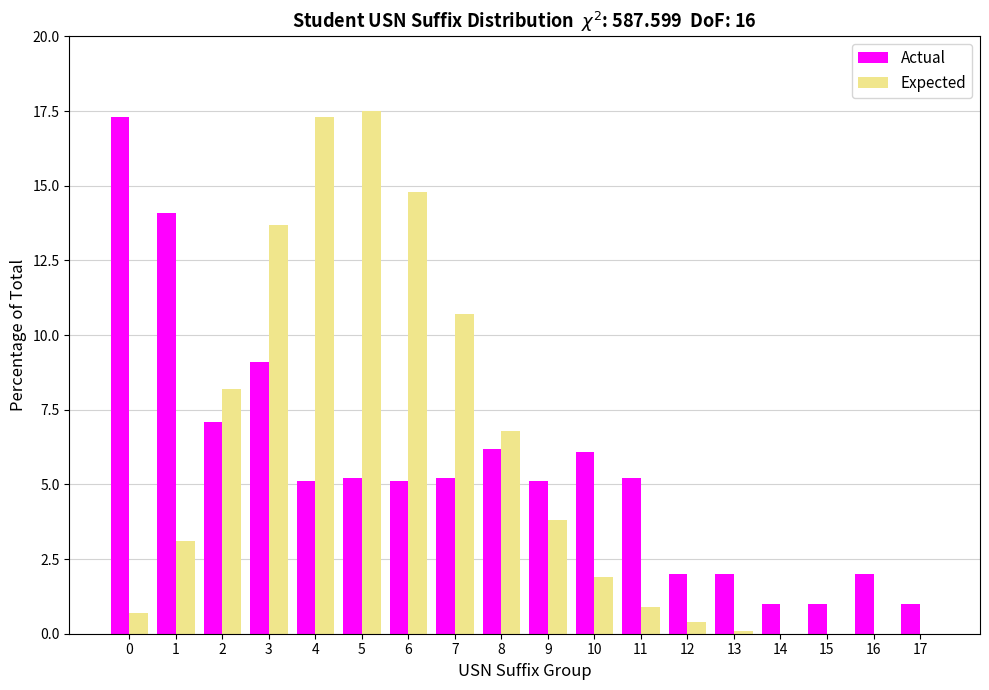

What is the highest value of the Actual series?

17.3